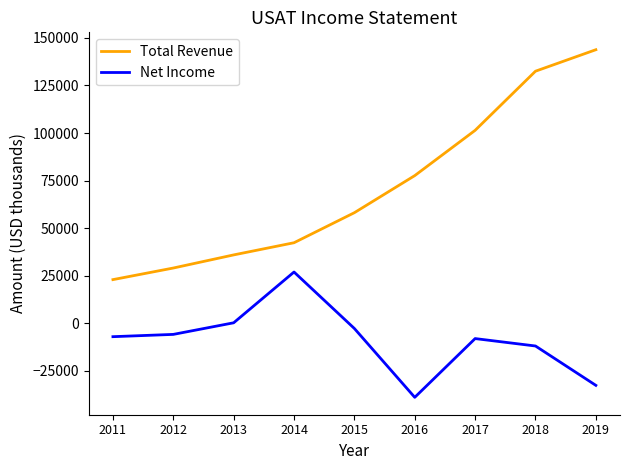

What is the difference between the Total Revenue values at 2011 and 2019?

120900